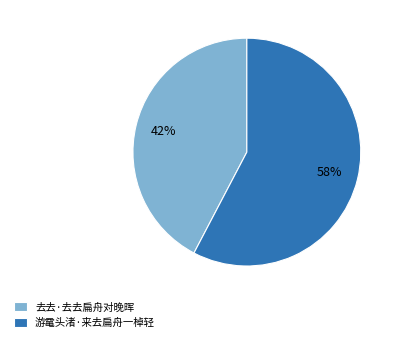

Between 去去·去去扁舟对晚晖 and 游鼋头渚·来去扁舟一棹轻, which is larger?

游鼋头渚·来去扁舟一棹轻